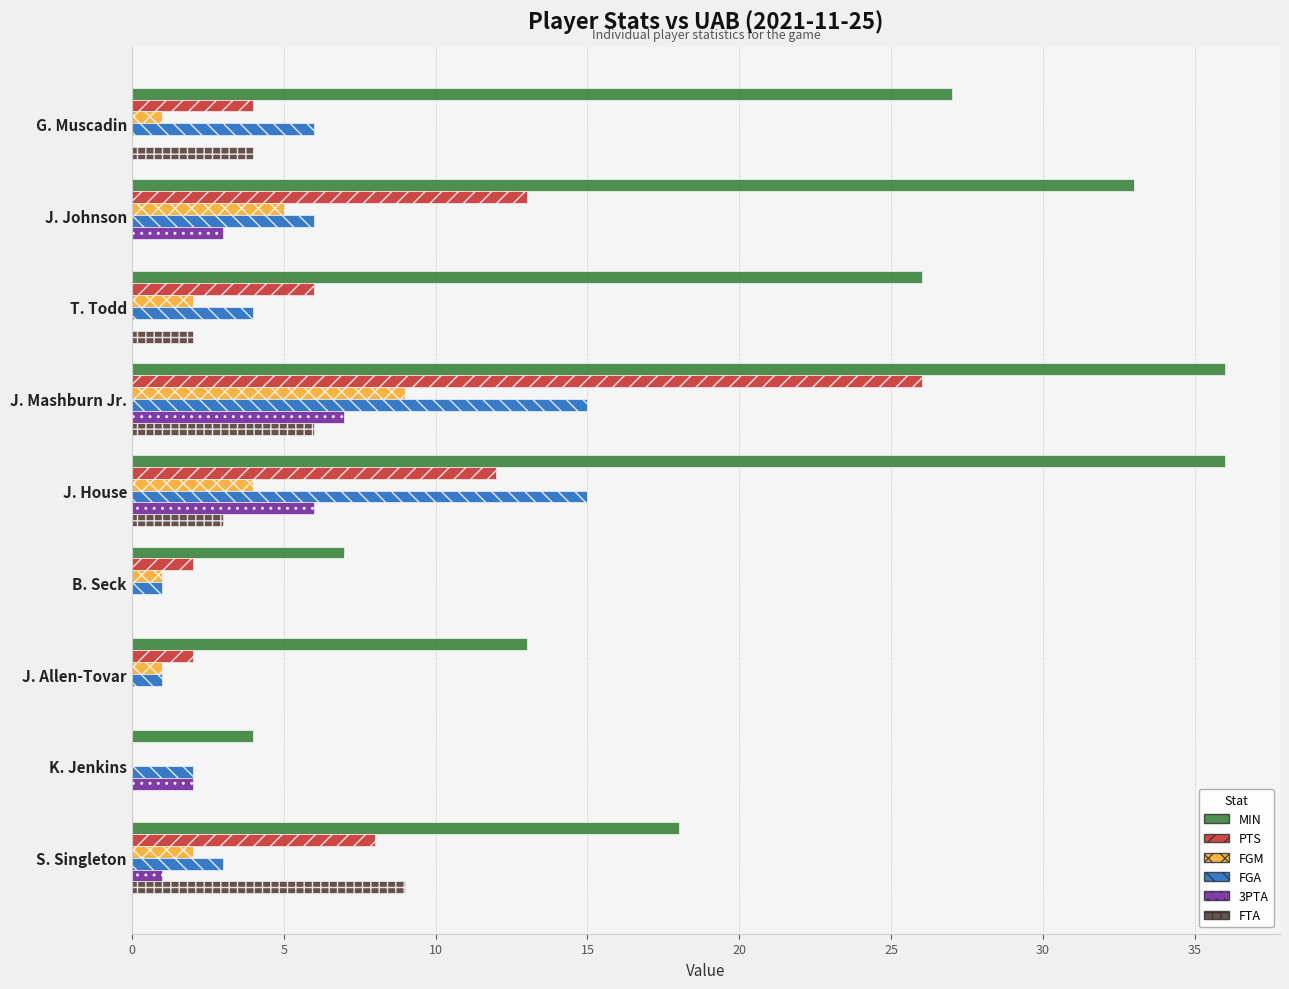

What are all the series names shown in the legend?

MIN, PTS, FGM, FGA, 3PTA, FTA